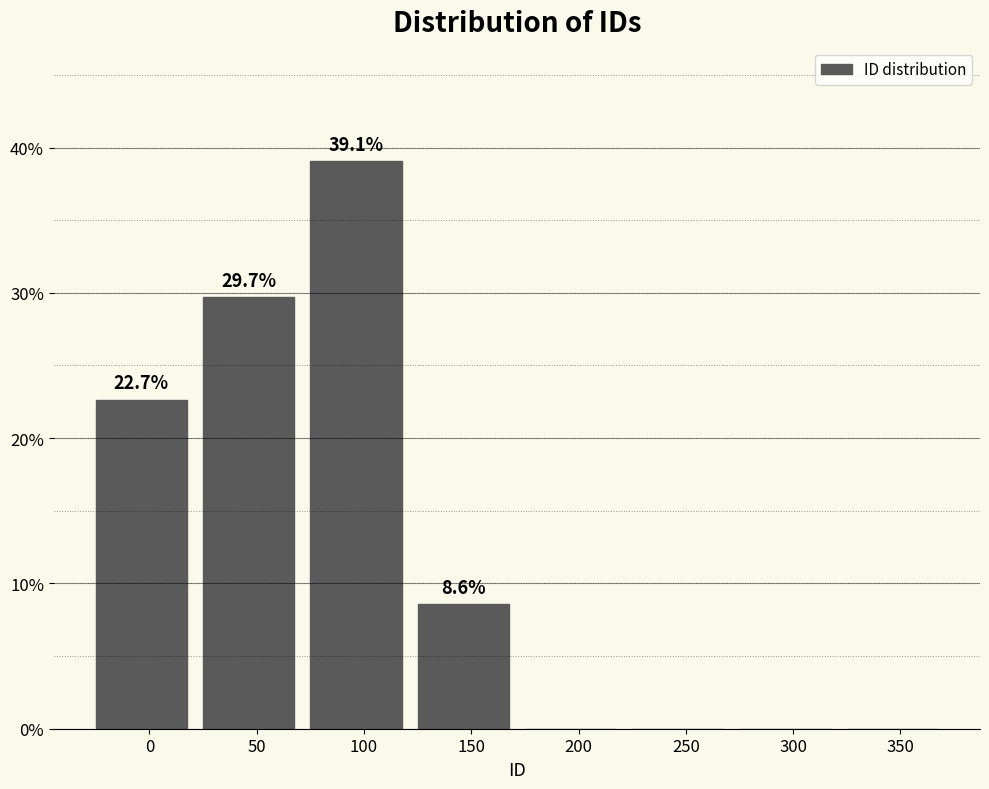

Reading left to right, what are all the values shown in this chart?

0=22.7	50=29.7	100=39.1	150=8.6	200=0.0	250=0.0	300=0.0	350=0.0